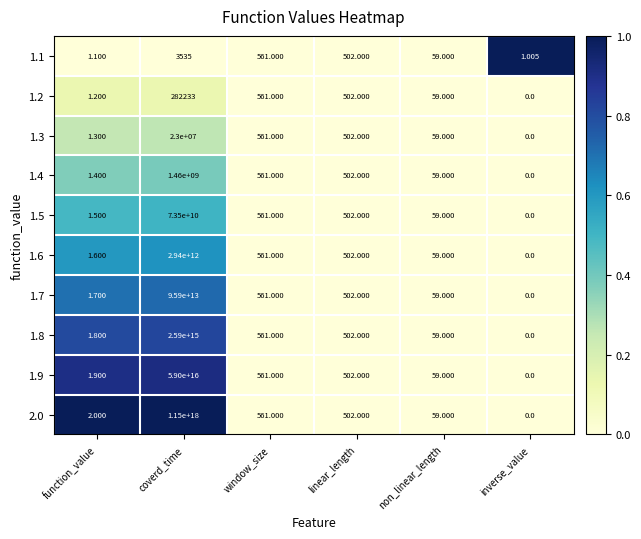

Which series has the largest range (max minus min)?

2.0